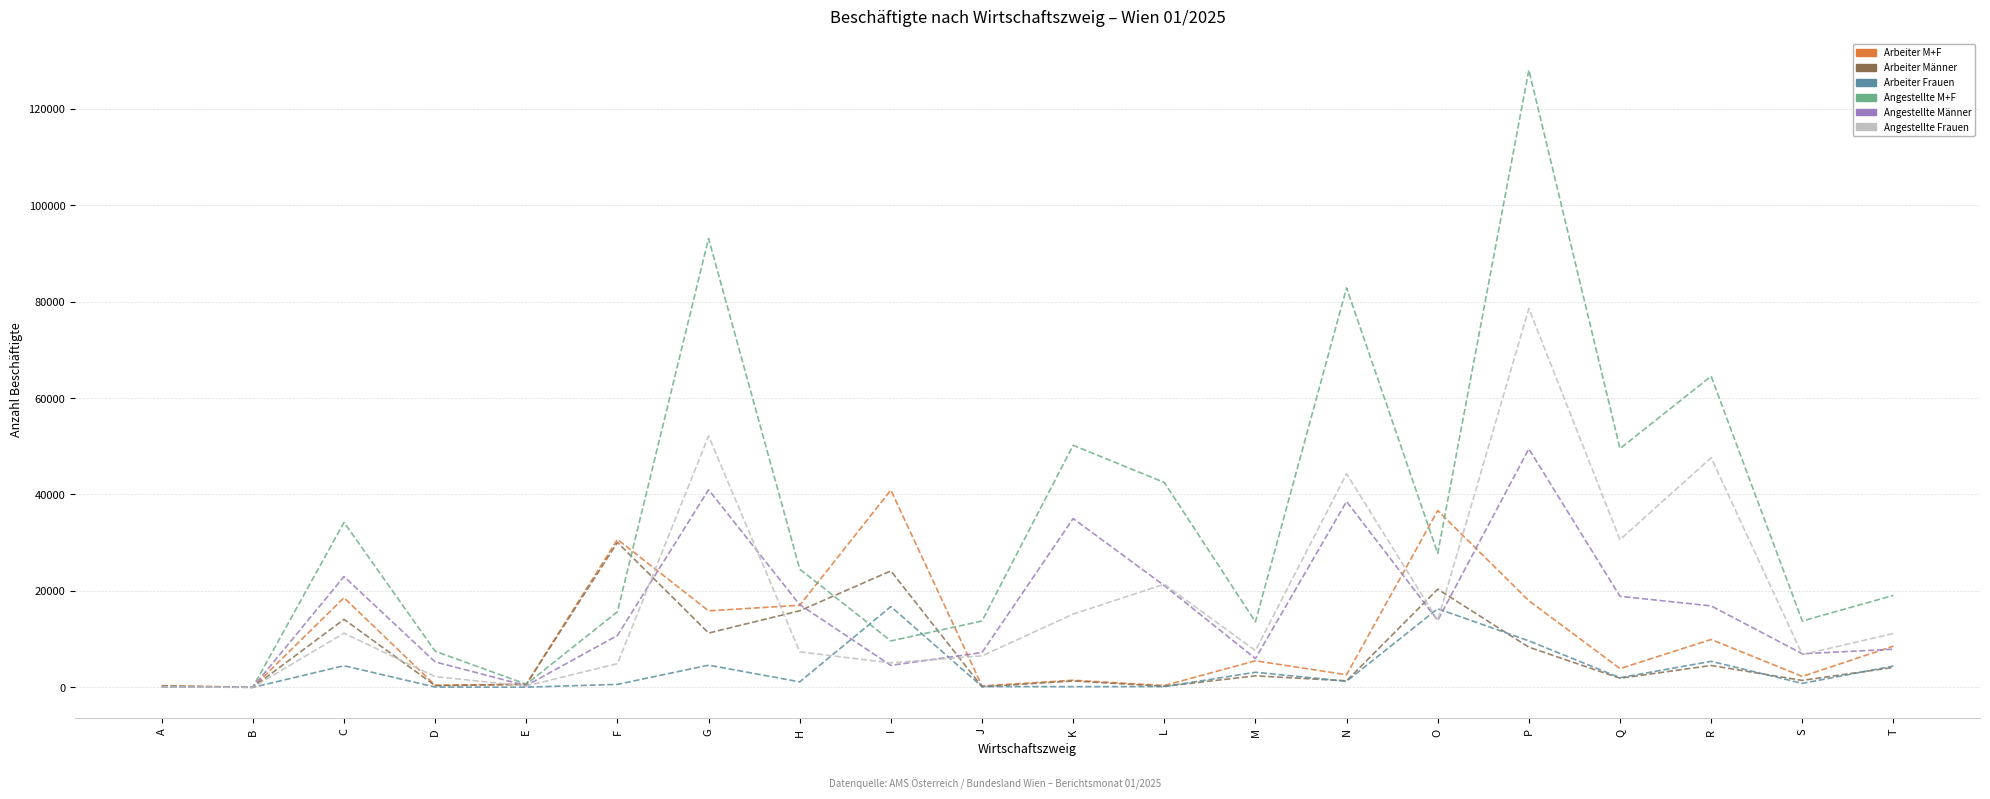

The Angestellte M+F series shows 13759 at J. True or false?

True